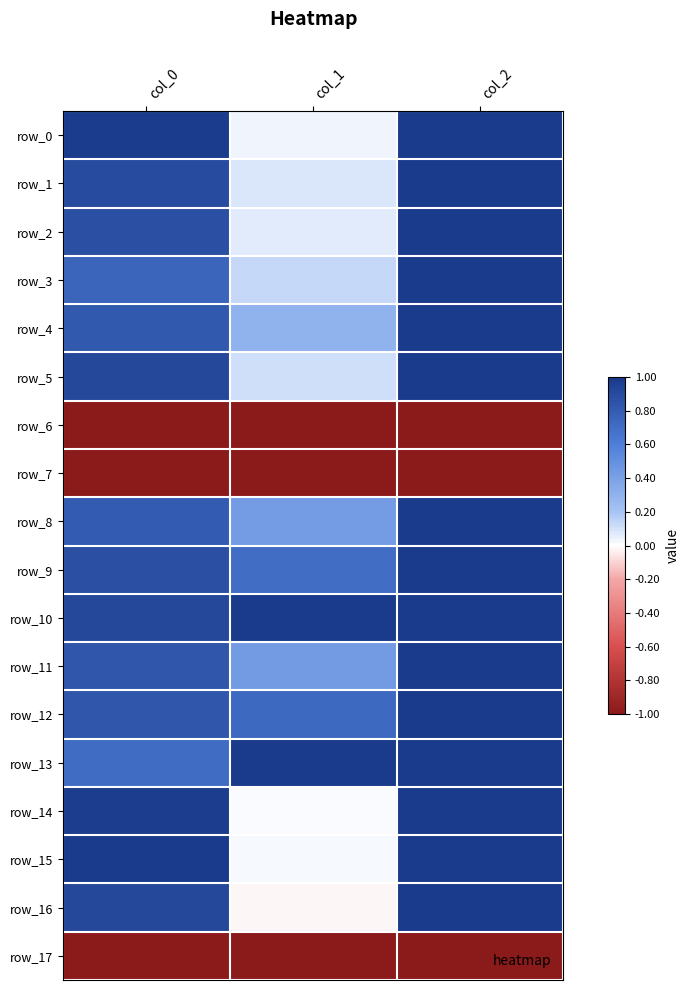

At which category does the chart reach its minimum across all series?

col_0